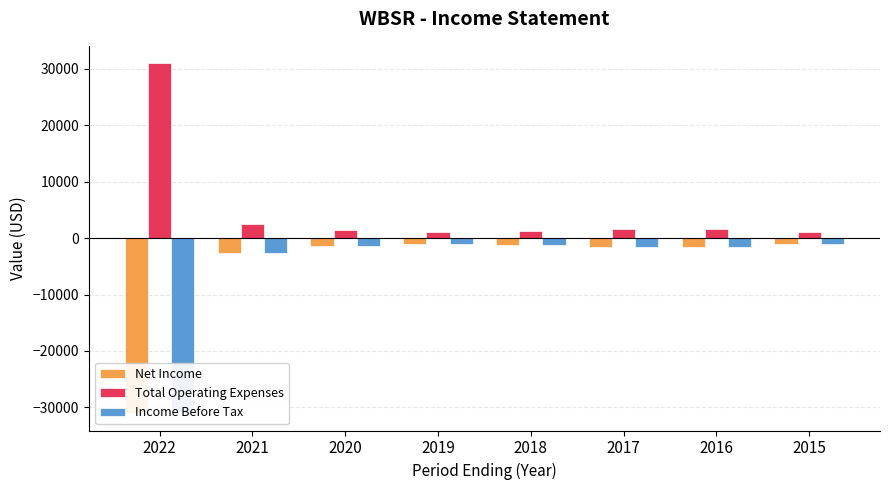

Read the Net Income value at 2021.

-2600